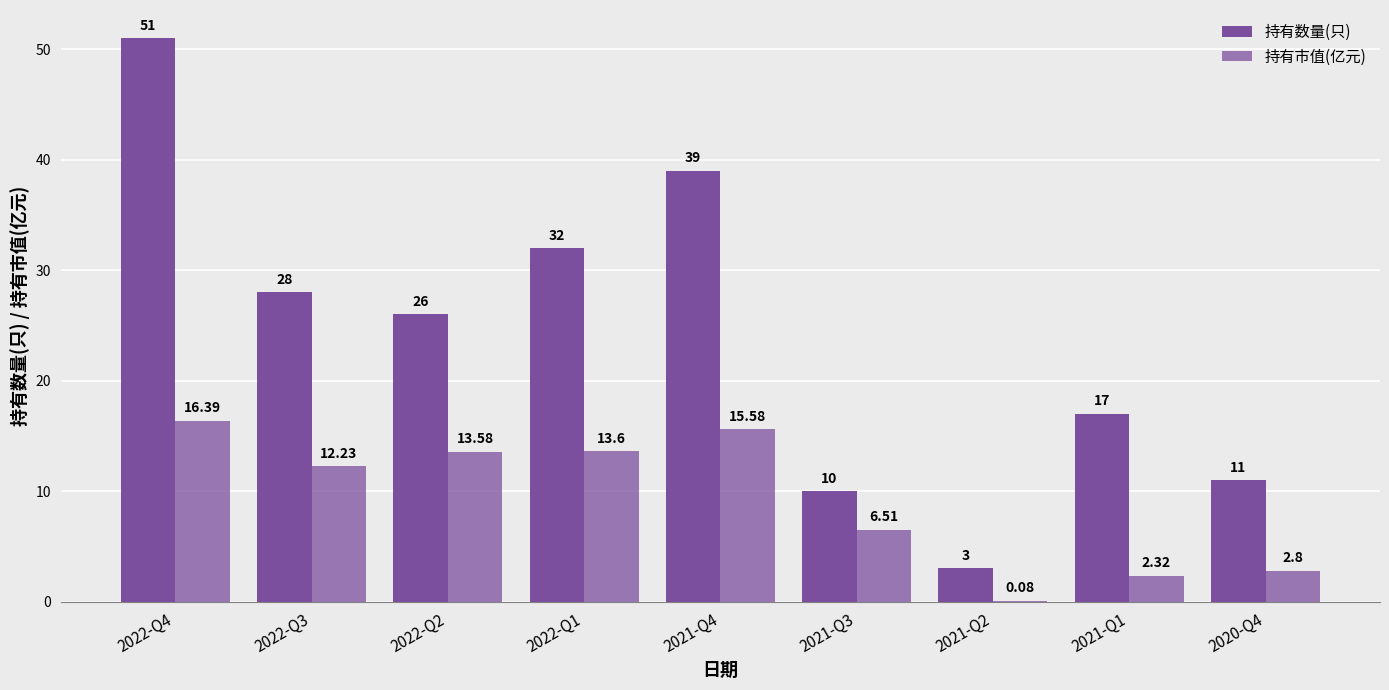

Which label corresponds to the largest value in the chart?

2022-Q4